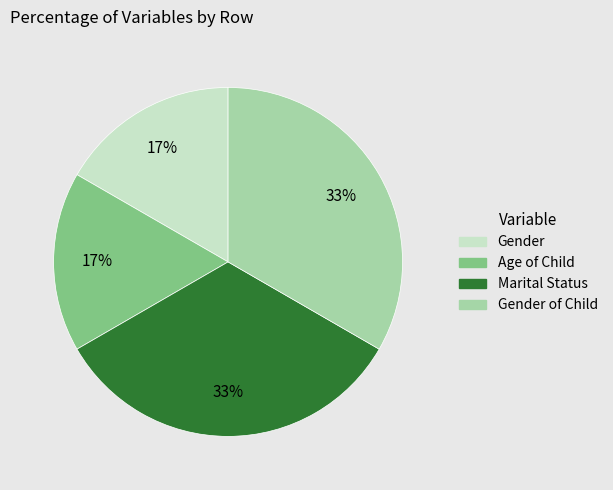

How many segments does this pie chart have?

4